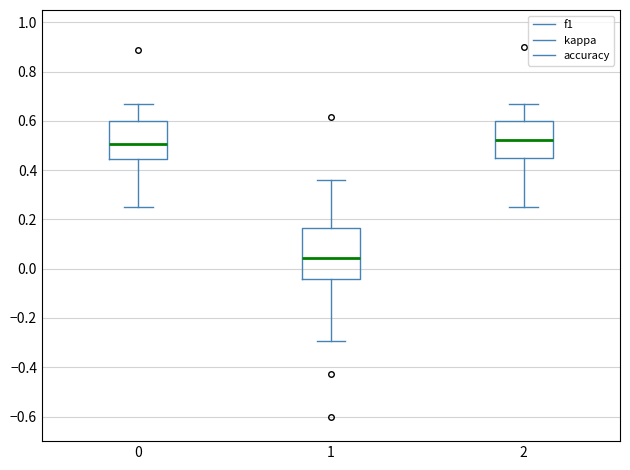

Which box's median line is the lowest?

1